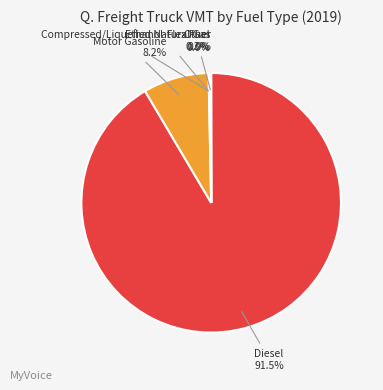

Is there any slice that represents more than half of the pie?

Yes